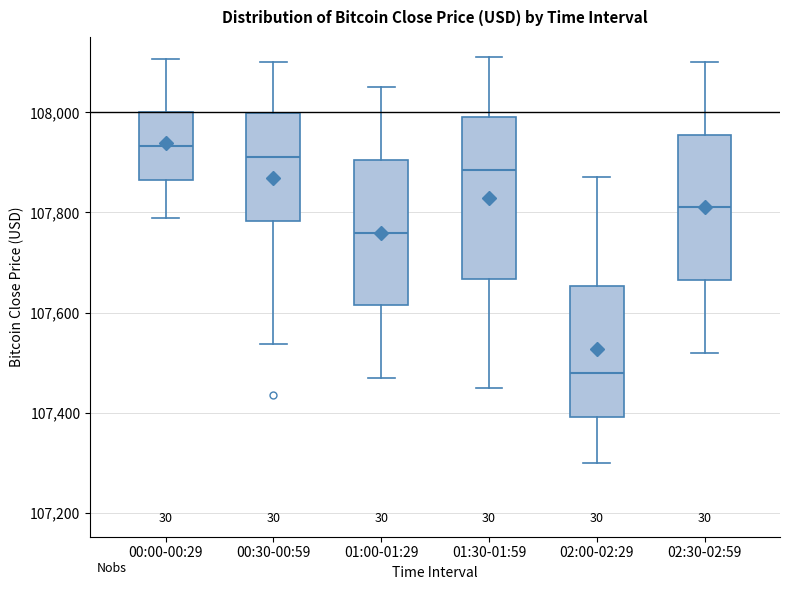

Which box has the lowest median line?

02:00-02:29